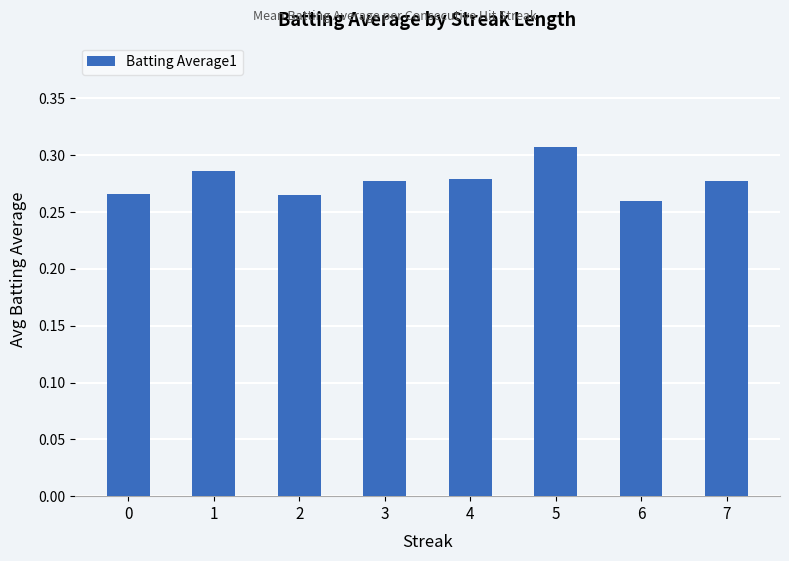

Which category has the highest value across all series?

5